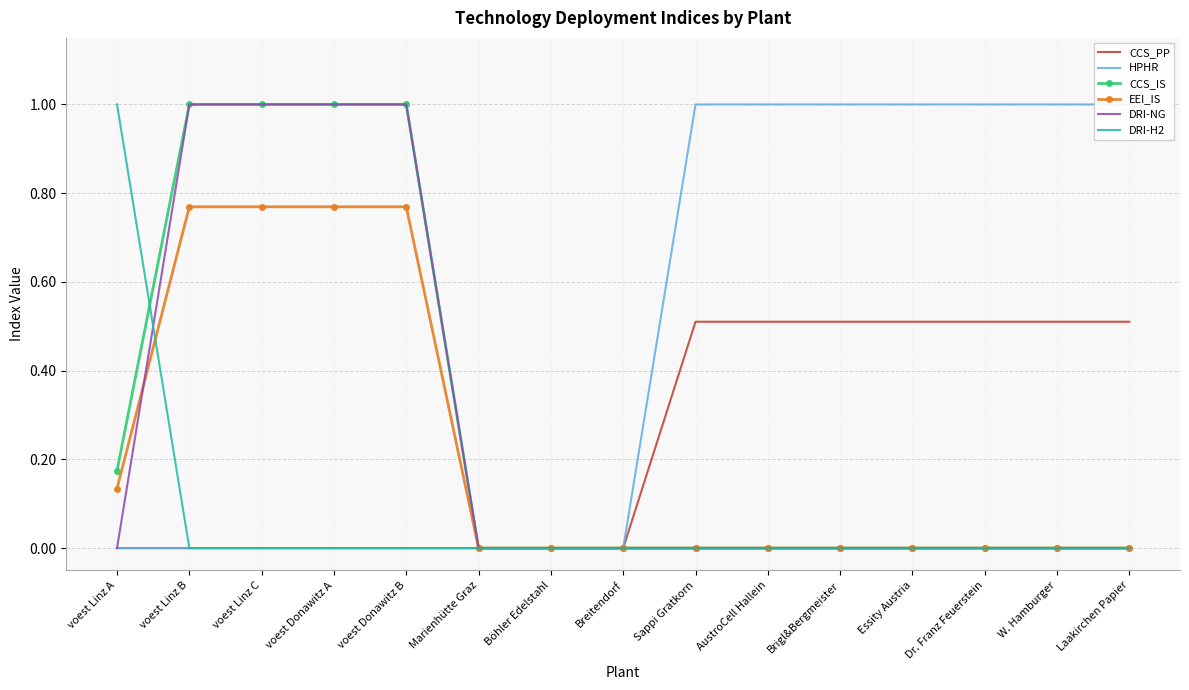

What position from the left is Brigl&Bergmeister?

11